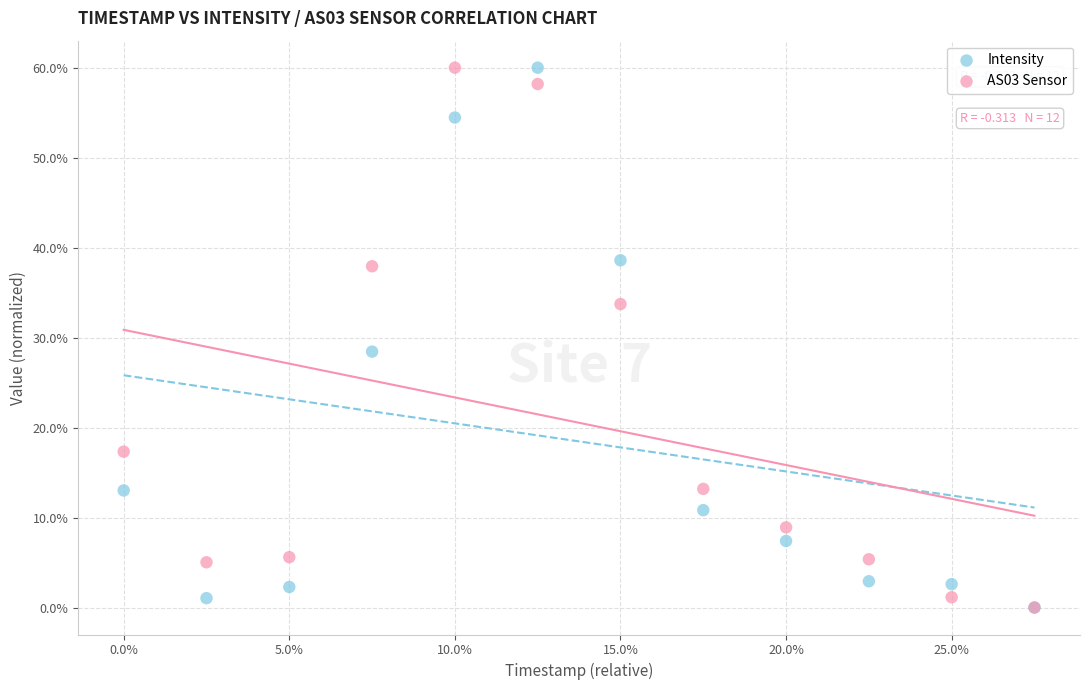

In the Intensity series, what Y value is closest to 30?

28.4